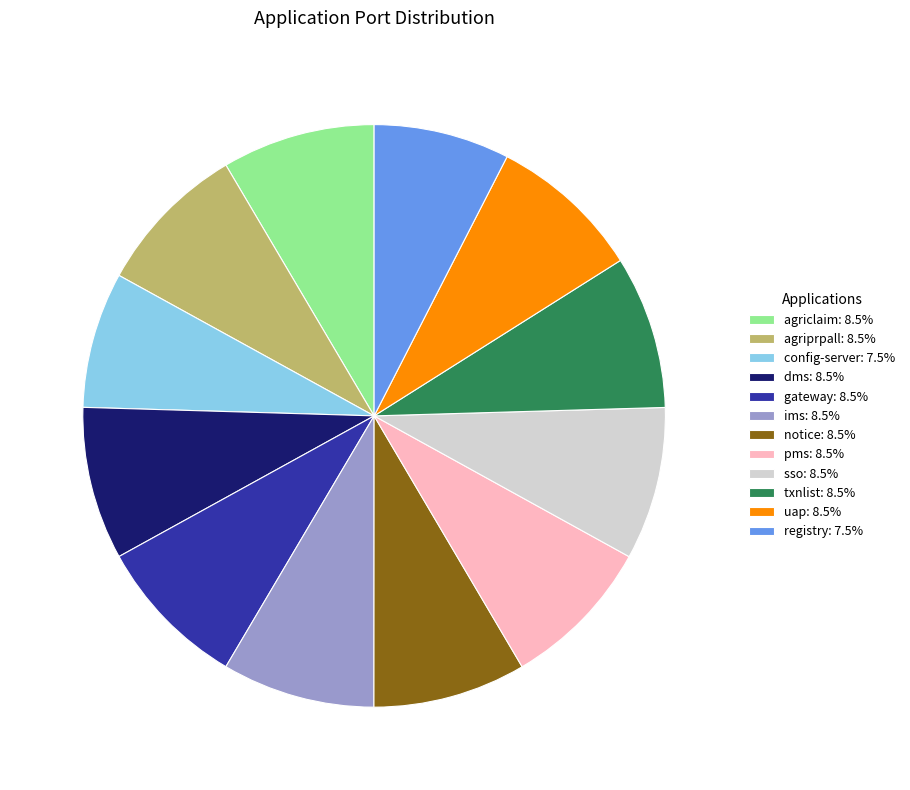

Does pms: 8.5% represent more than half of the total?

No